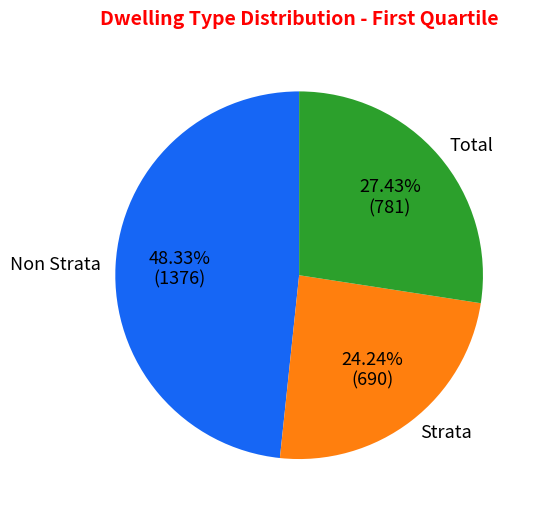

To the nearest percent, what is the combined percentage of Strata and Non Strata?

73%